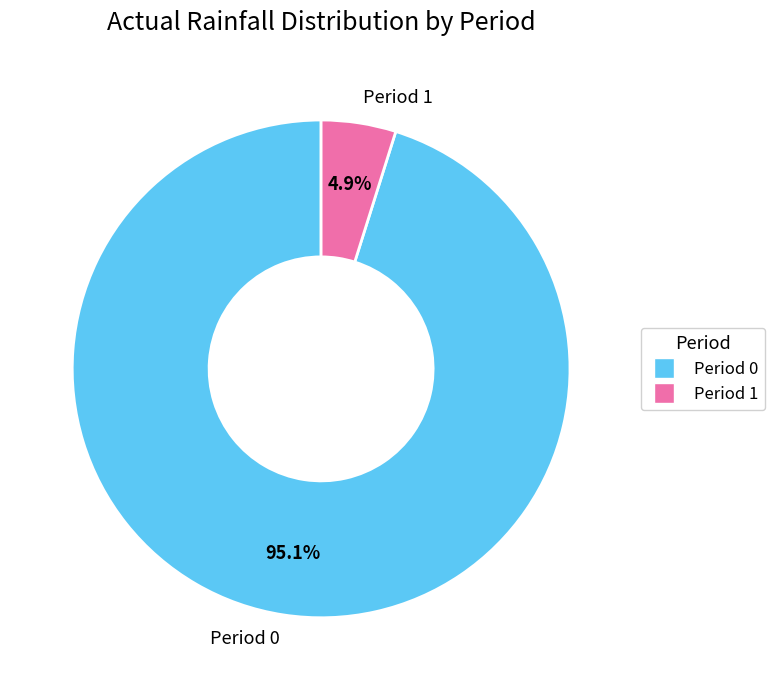

Between Period 0 and Period 1, which is larger?

Period 0